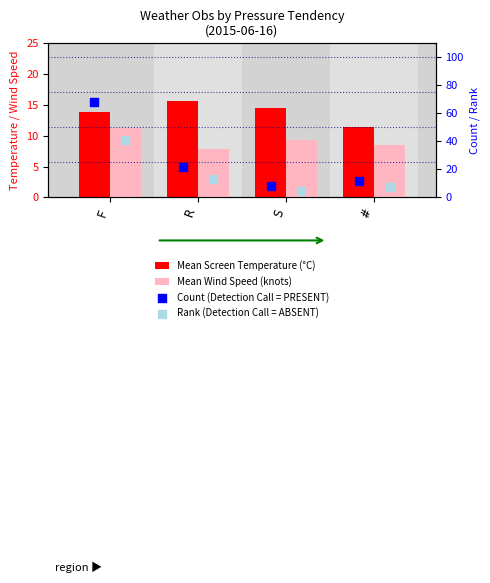

Which series reaches the maximum Y coordinate?

Count (Detection Call = PRESENT)